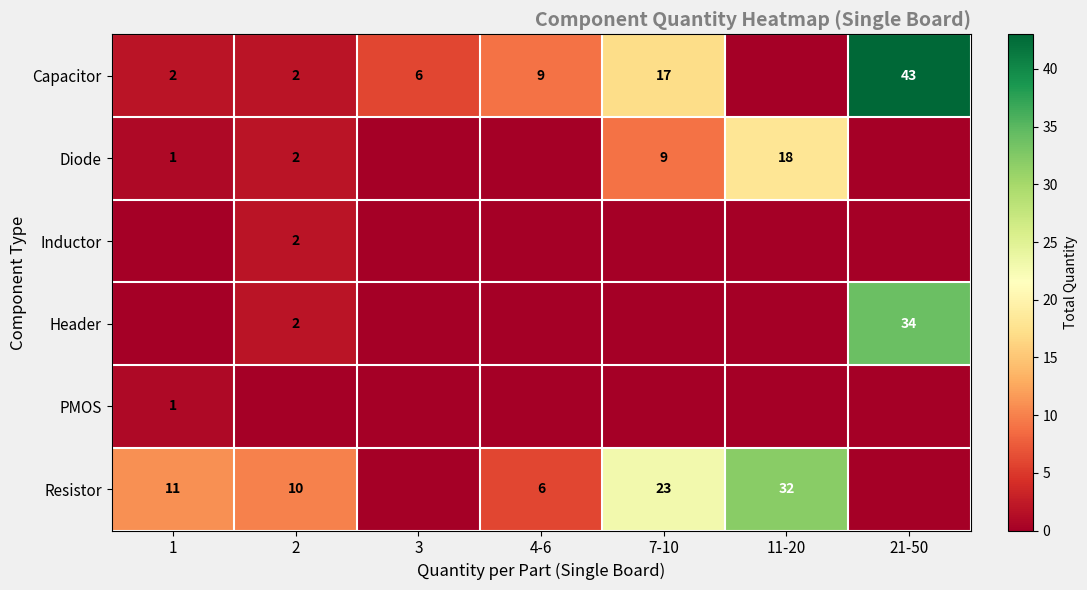

The Capacitor series shows 11 at 7-10. True or false?

False